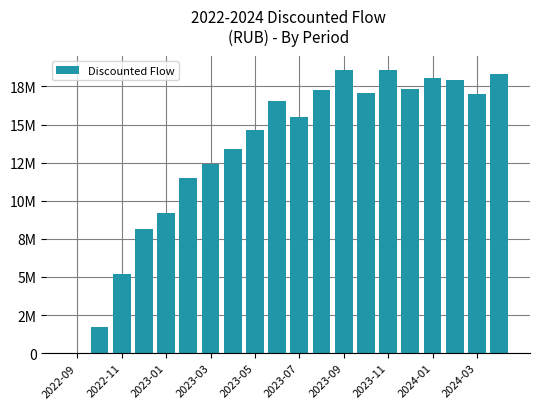

How many bars are there in total?

20